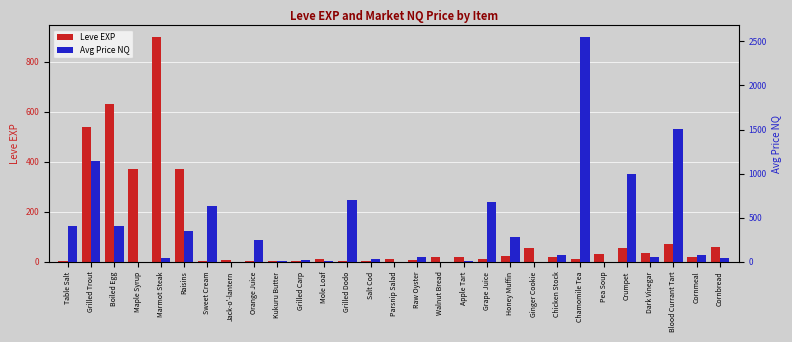

Which has a higher value, Jack-o'-lantern or Walnut Bread?

Walnut Bread